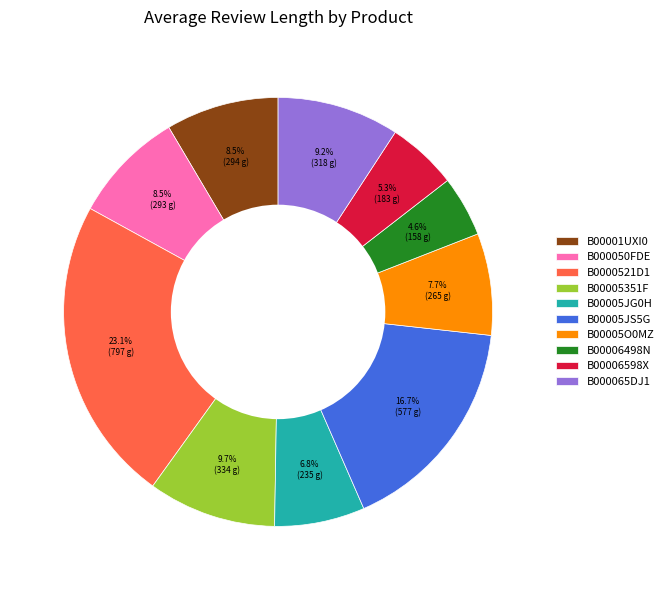

Do B0000521D1 and B00005JG0H together represent more than half of the pie?

No